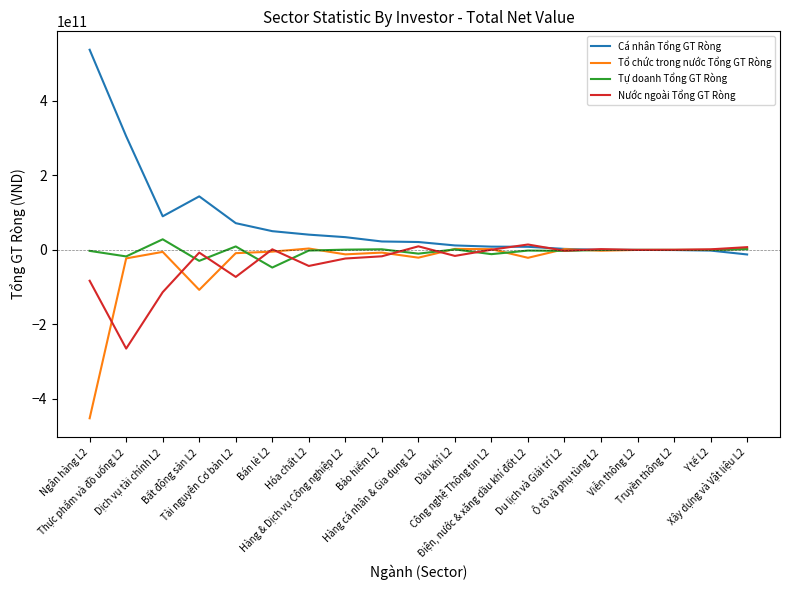

Which category has the lowest value in the Tổ chức trong nước Tổng GT Ròng series?

Ngân hàng L2